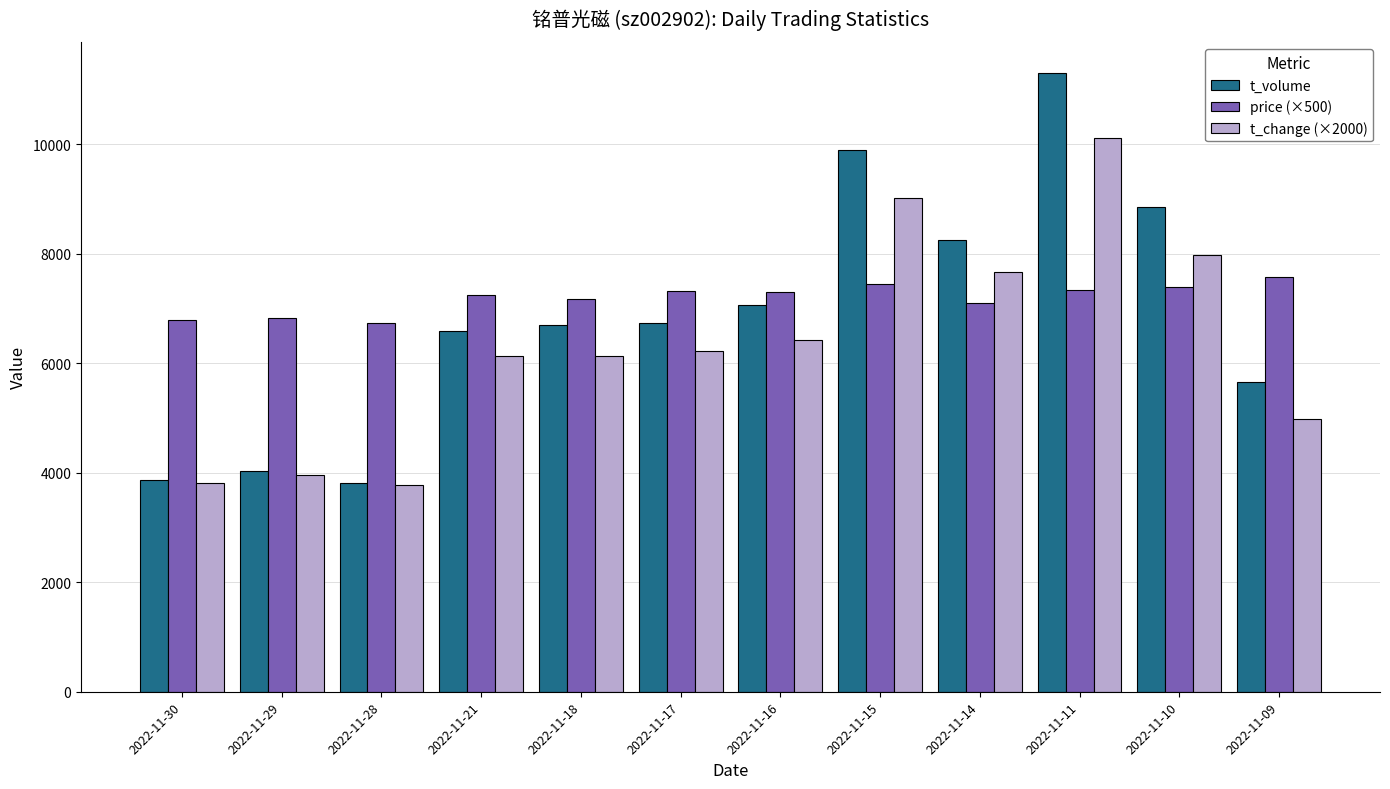

List the series in order of their peak value, lowest first.

price (×500), t_change (×2000), t_volume